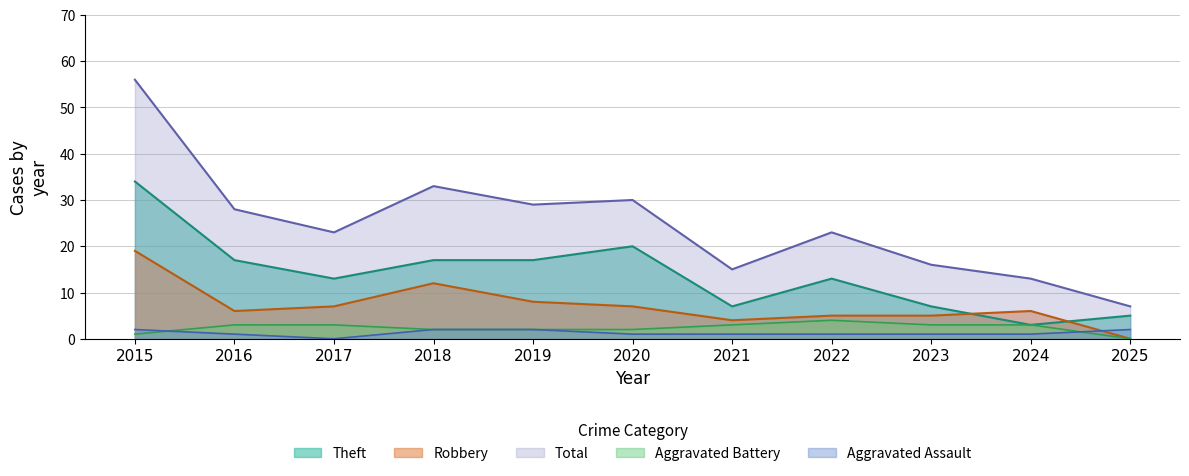

Is it true that Theft equals 17 at 2019?

True